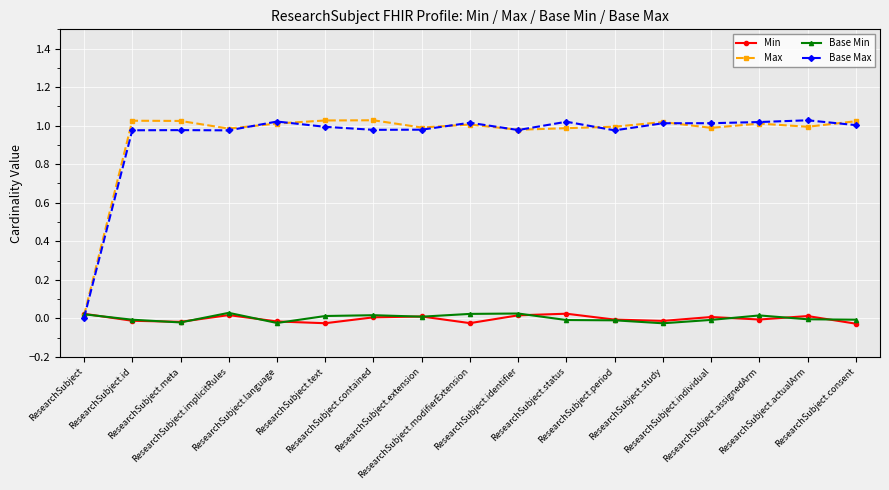

How many interior local peaks does the Base Min series have?

4